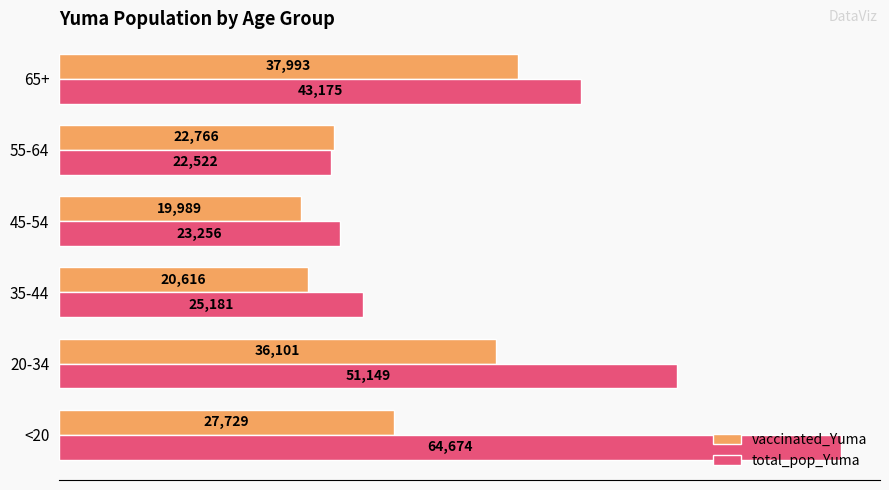

What is the difference between the second highest and minimum values in the total_pop_Yuma series?

28627